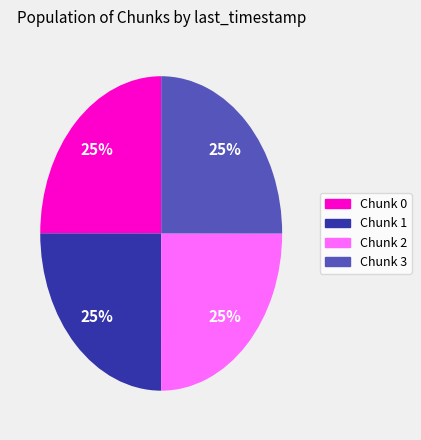

Is there any slice that represents more than half of the pie?

No